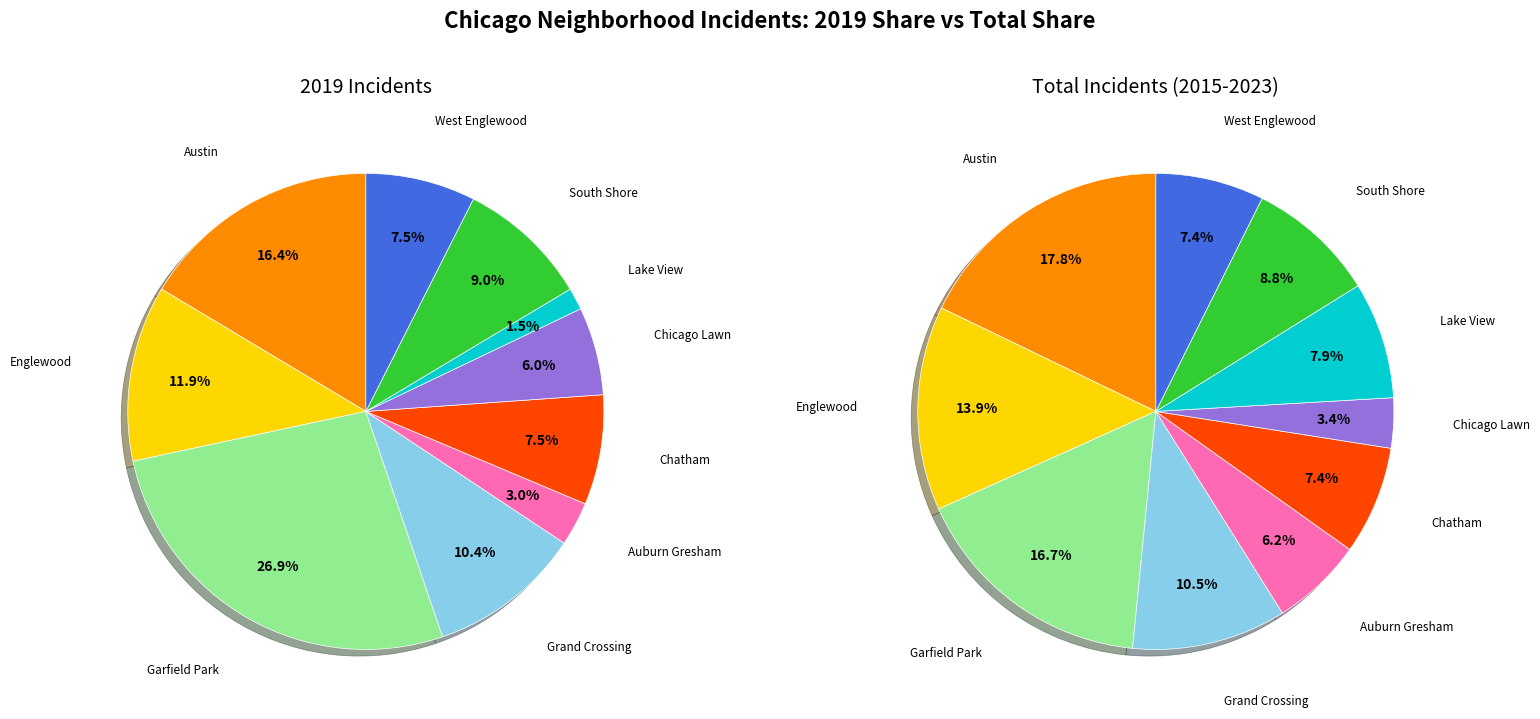

True or false: values_total accounts for 4% of the total.

False